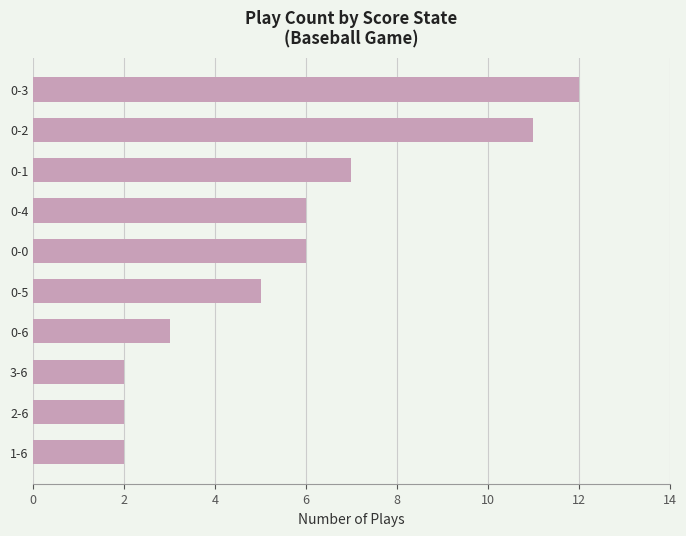

Reading top to bottom, transcribe all the data shown in this chart.

0-3=12	0-2=11	0-1=7	0-4=6	0-0=6	0-5=5	0-6=3	3-6=2	2-6=2	1-6=2